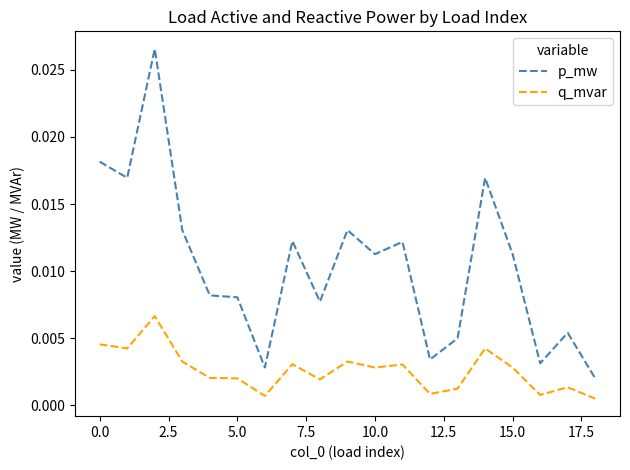

Which series has the largest total across all categories?

p_mw